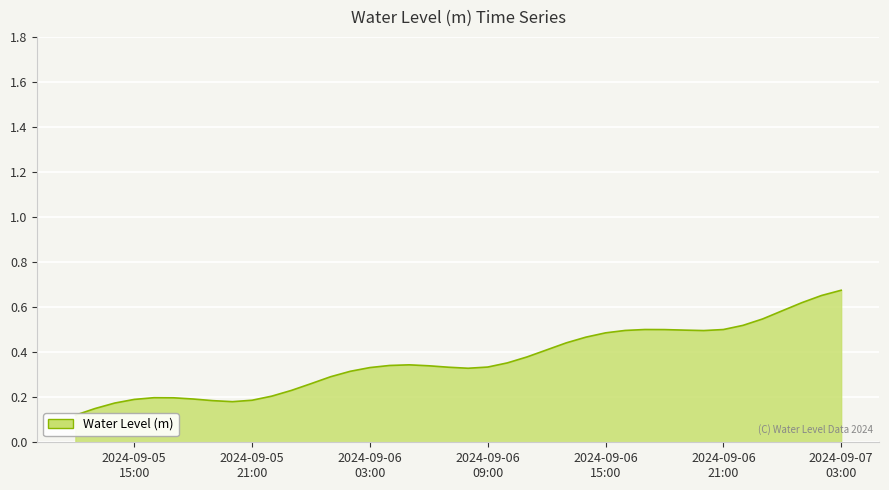

Which has a higher value, 2024-09-05 22:00:00 or 2024-09-07 02:00:00?

2024-09-07 02:00:00